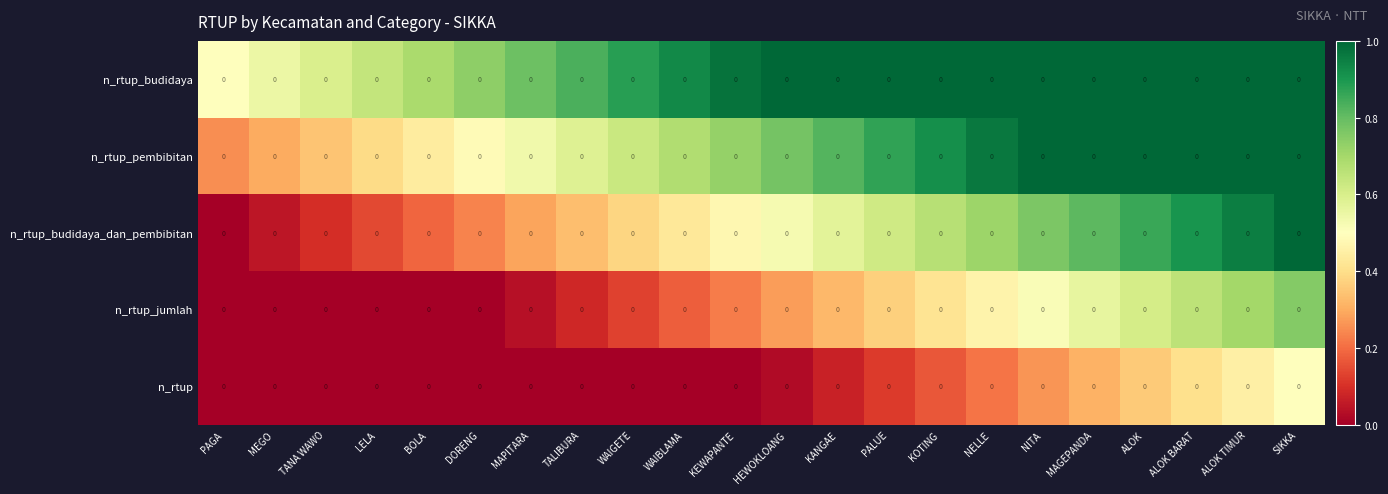

The n_rtup_pembibitan series shows 1.4 at KANGAE. True or false?

False